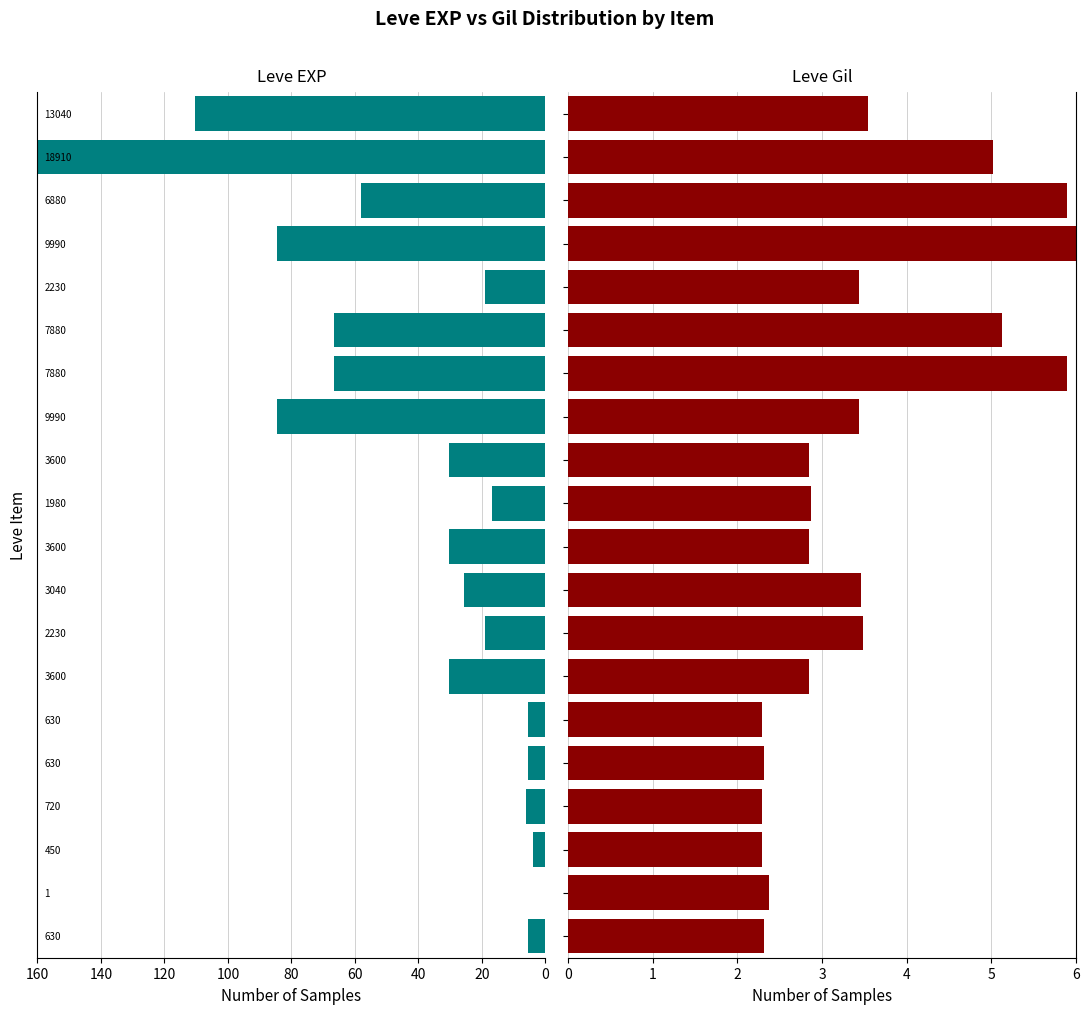

The value of Leve EXP at 140 is 0.0. True or false?

True